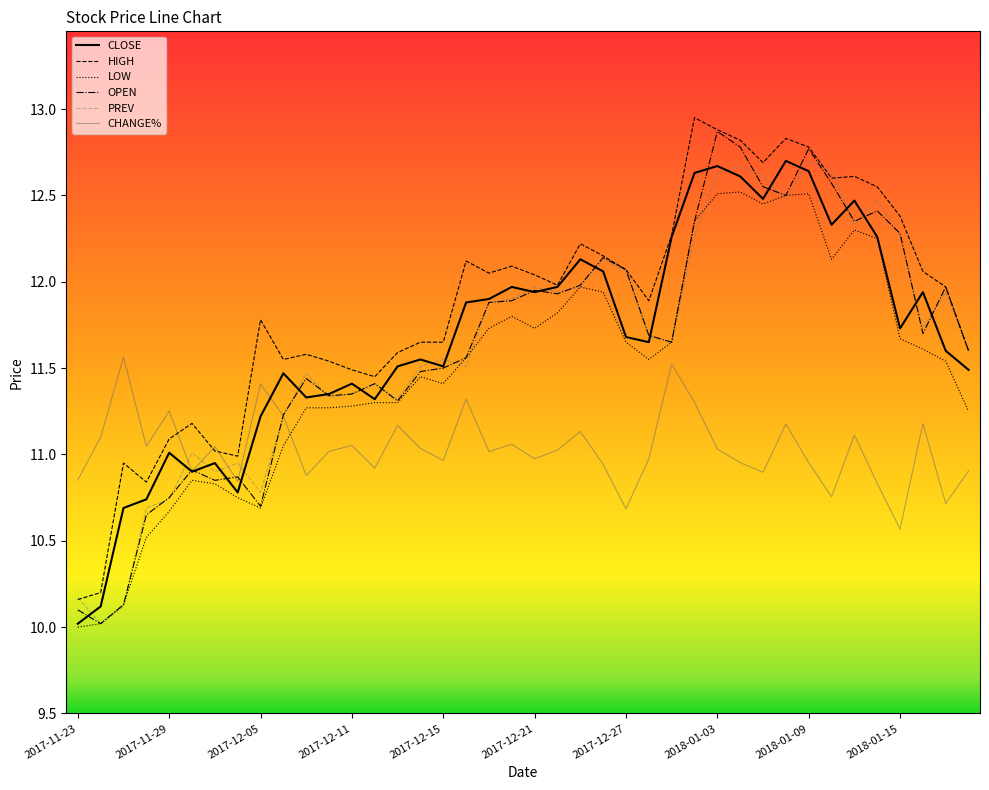

What are all the series names shown in the legend?

CLOSE, HIGH, LOW, OPEN, PREV, CHANGE%